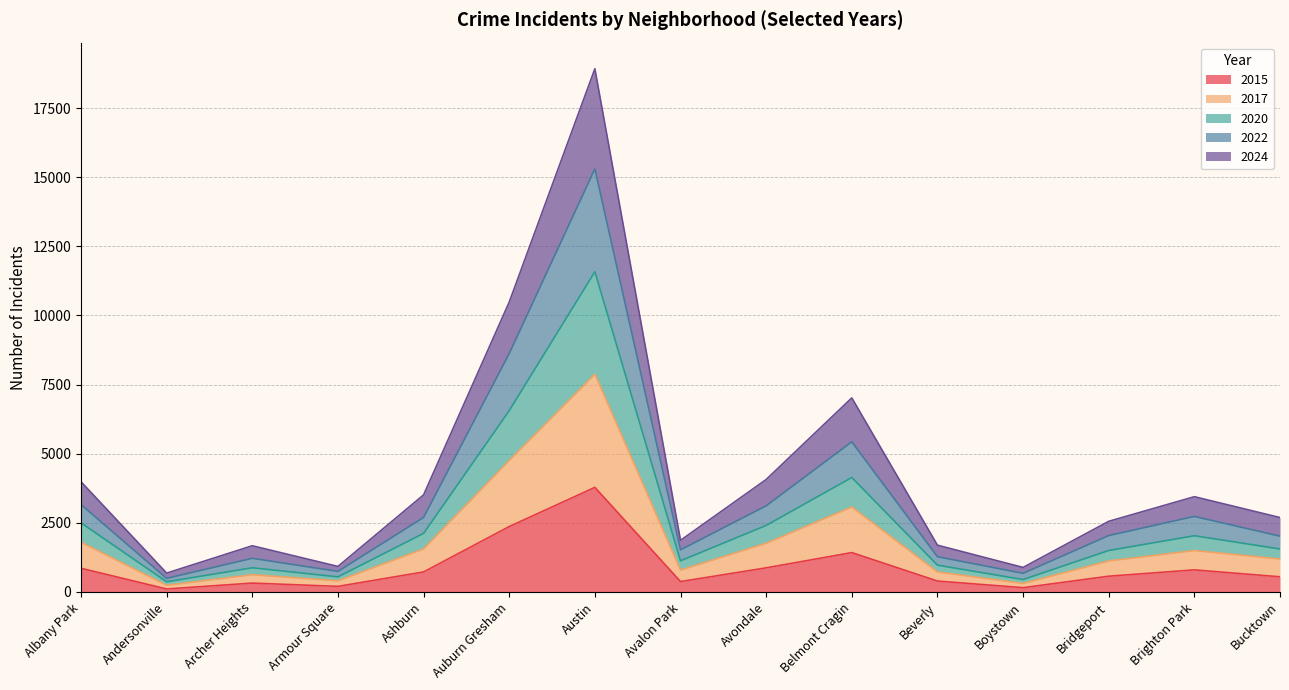

At which label does 2015 reach its peak?

Austin